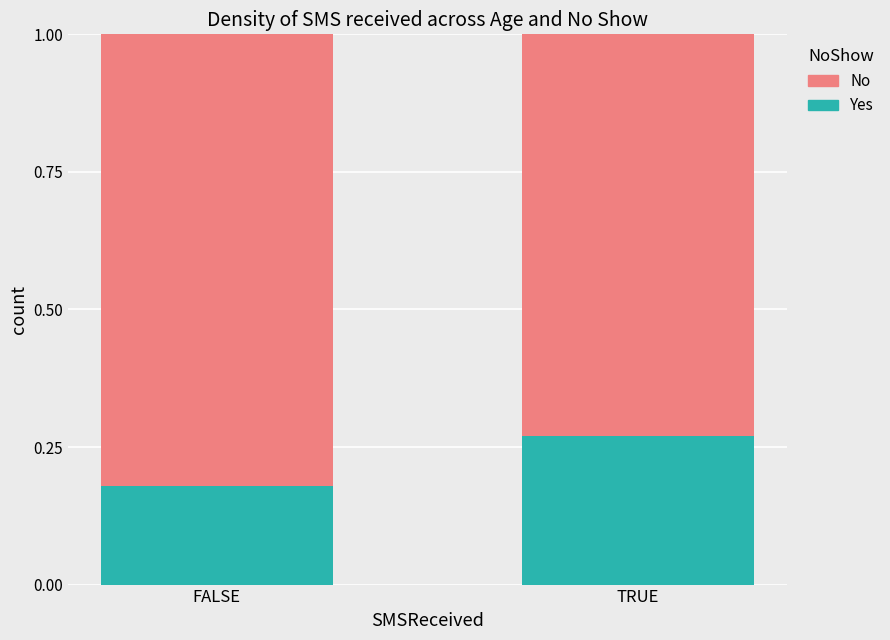

List the labels in order of Yes value, smallest first.

FALSE, TRUE